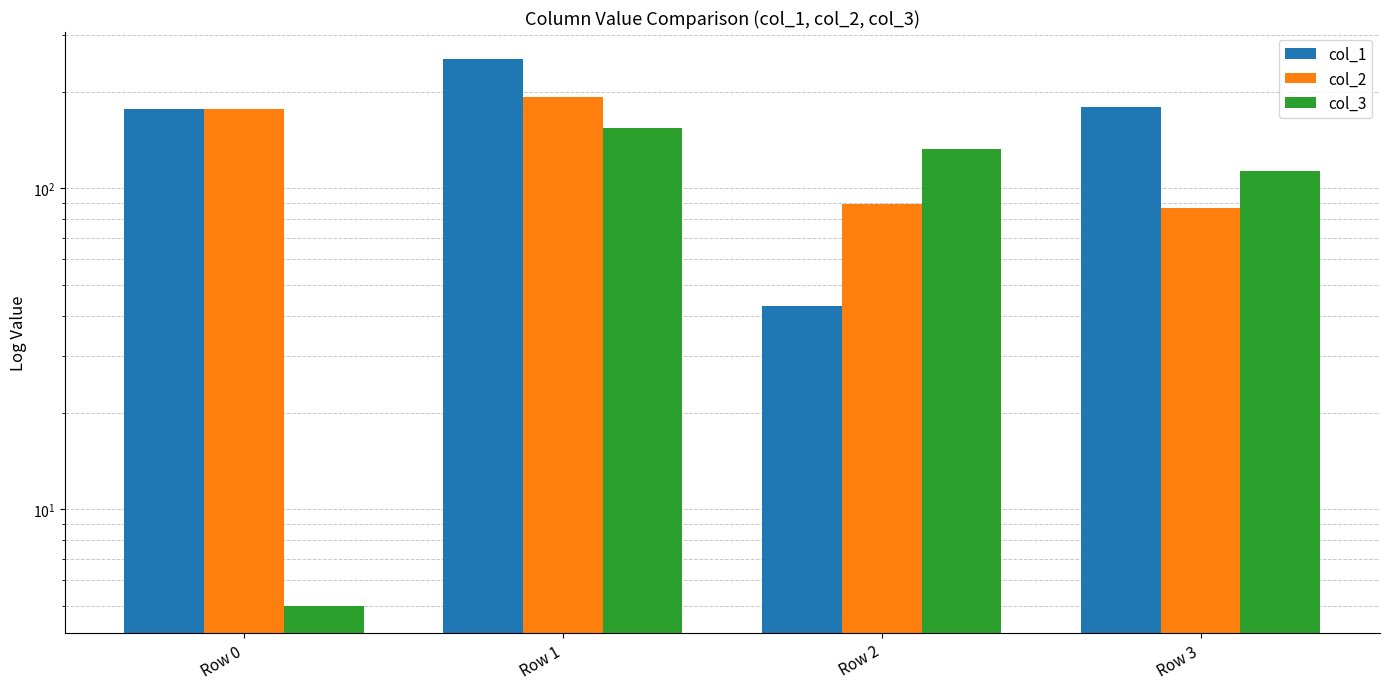

What are all the series names shown in the legend?

col_1, col_2, col_3